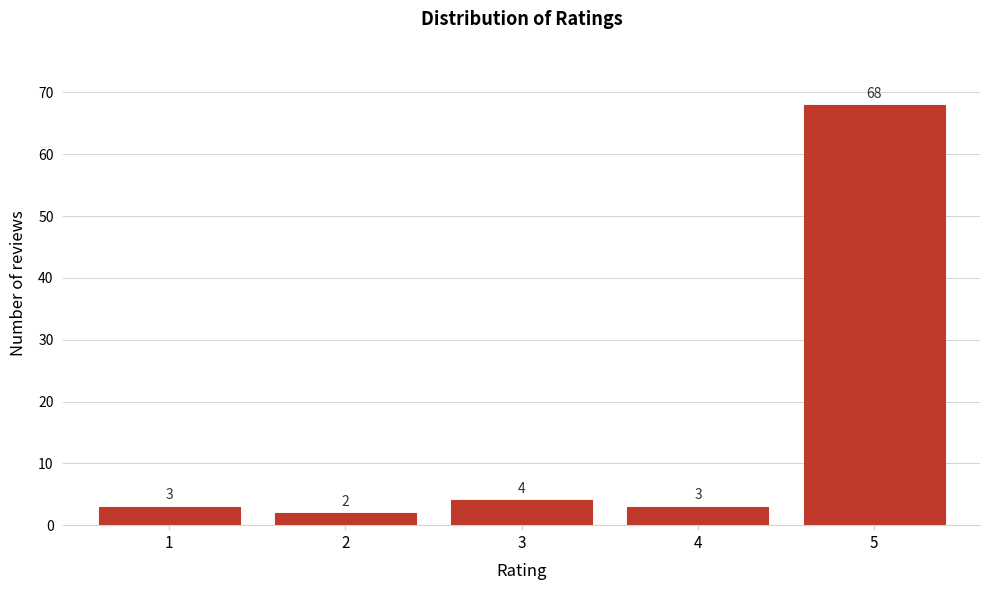

Reading left to right, list all the values displayed in this chart.

1=3	2=2	3=4	4=3	5=68